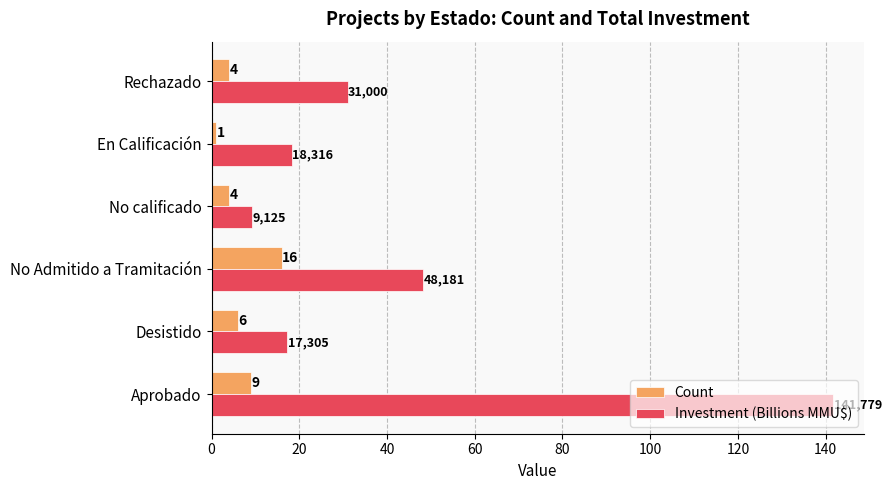

The value of Investment (Billions MMU$) at Rechazado is 31.0. True or false?

True